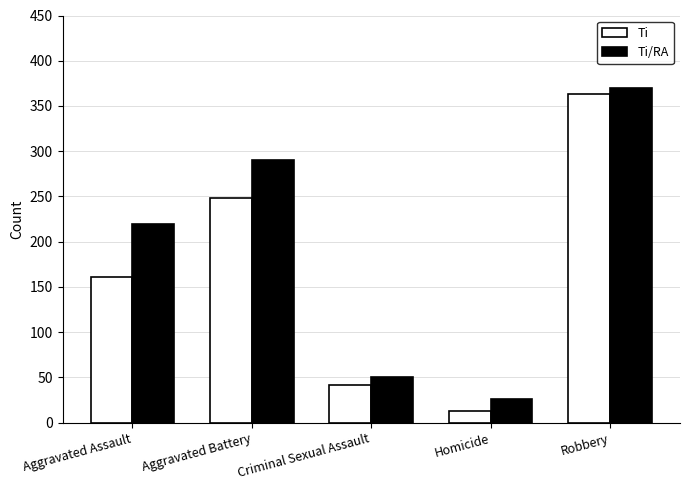

Read the Ti value at Aggravated Assault.

161